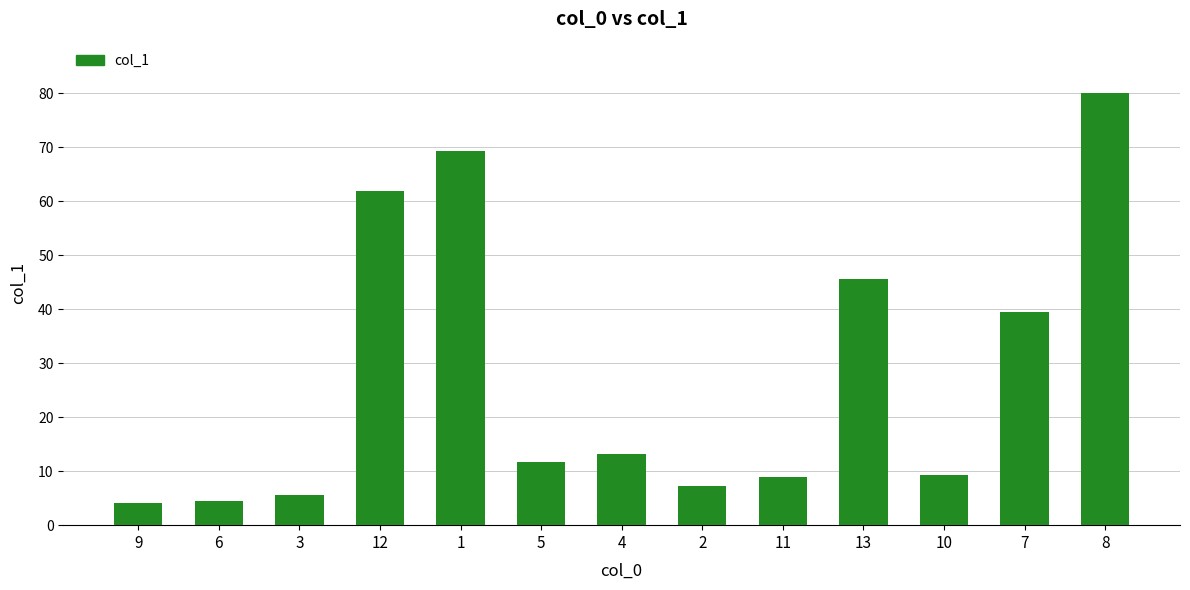

What is the ratio of the value at 9 to the value at 4?

0.3